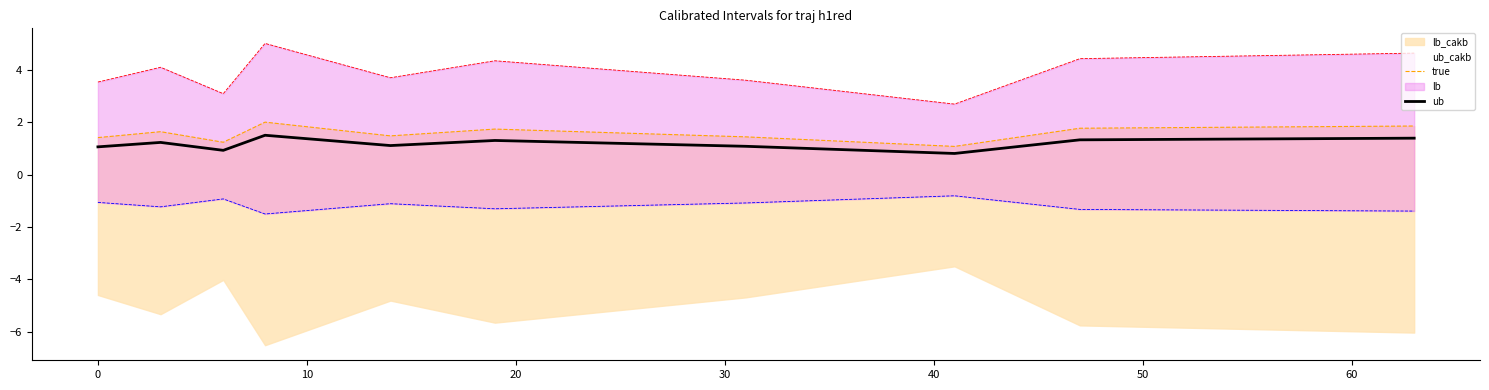

What is the difference between the highest and lowest values at 20?

6.5